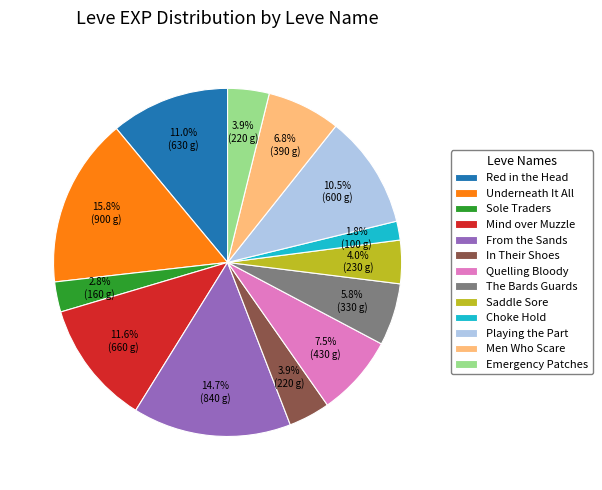

Which slice is the smallest?

Choke Hold